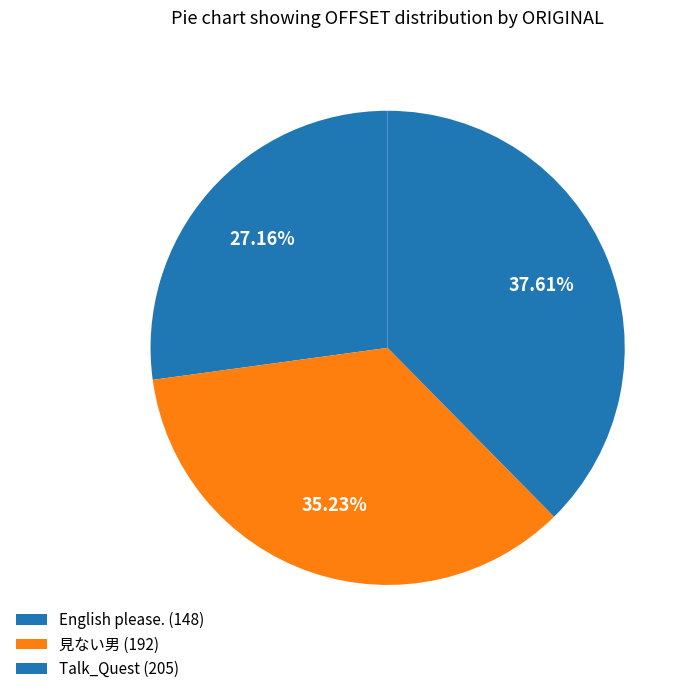

Which slice is the largest?

Talk_Quest